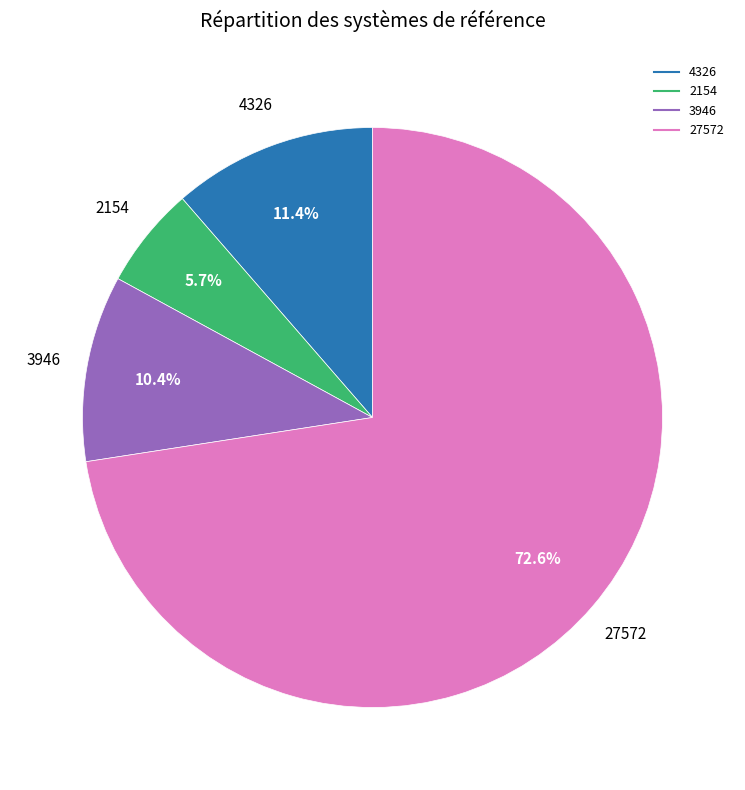

Rank the categories by value from lowest to highest.

2154, 3946, 4326, 27572